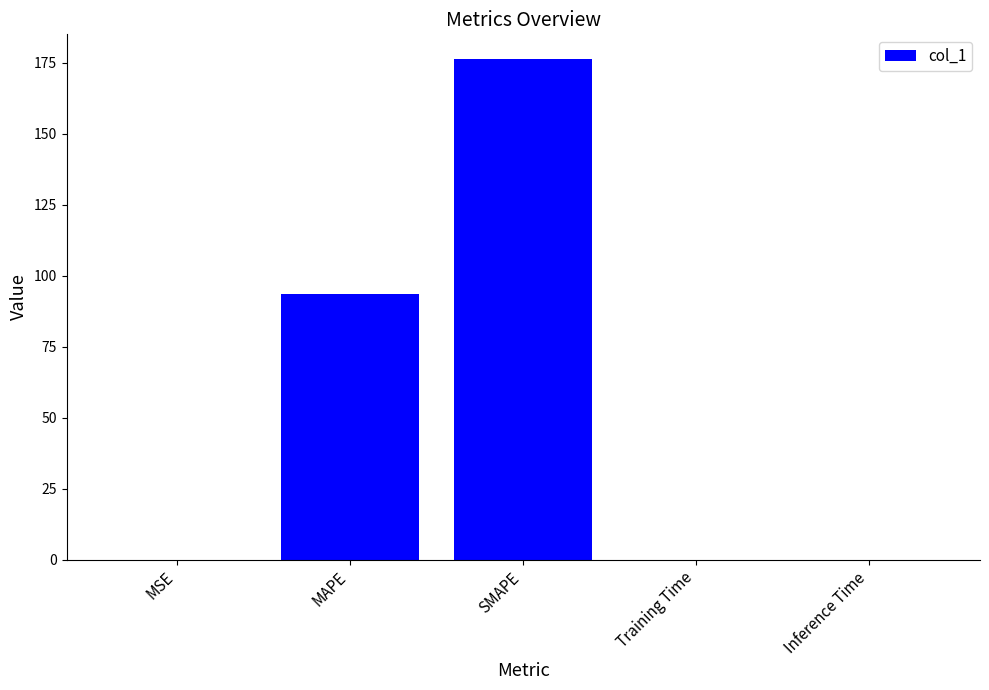

What is the sum of the values at Training Time and MAPE?

93.7